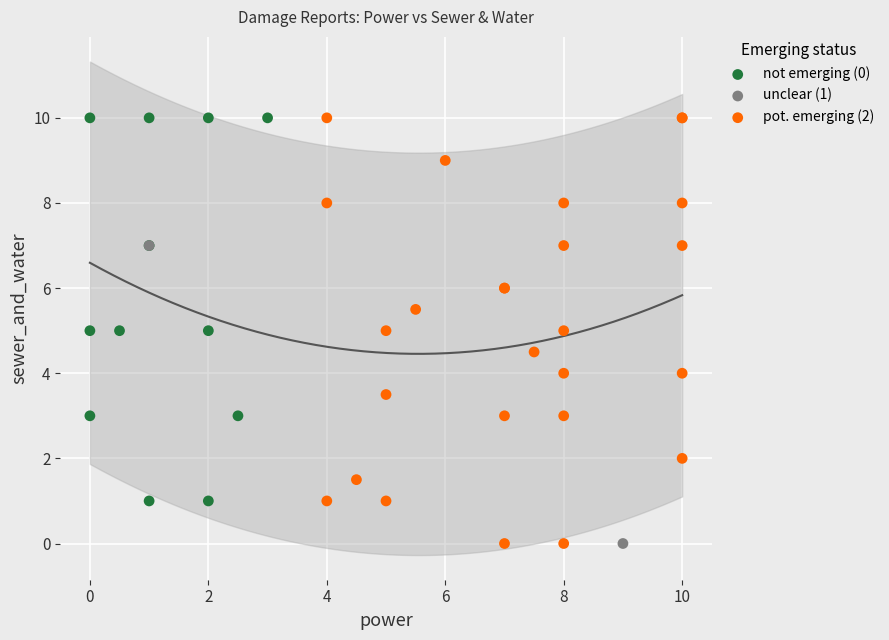

What are all the series names shown in the legend?

not emerging (0), unclear (1), pot. emerging (2)